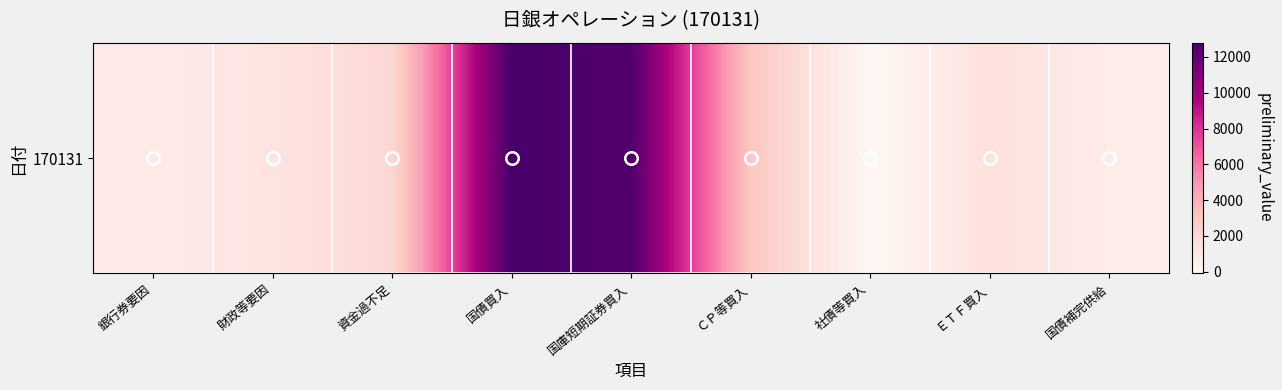

What is the average value?

3811